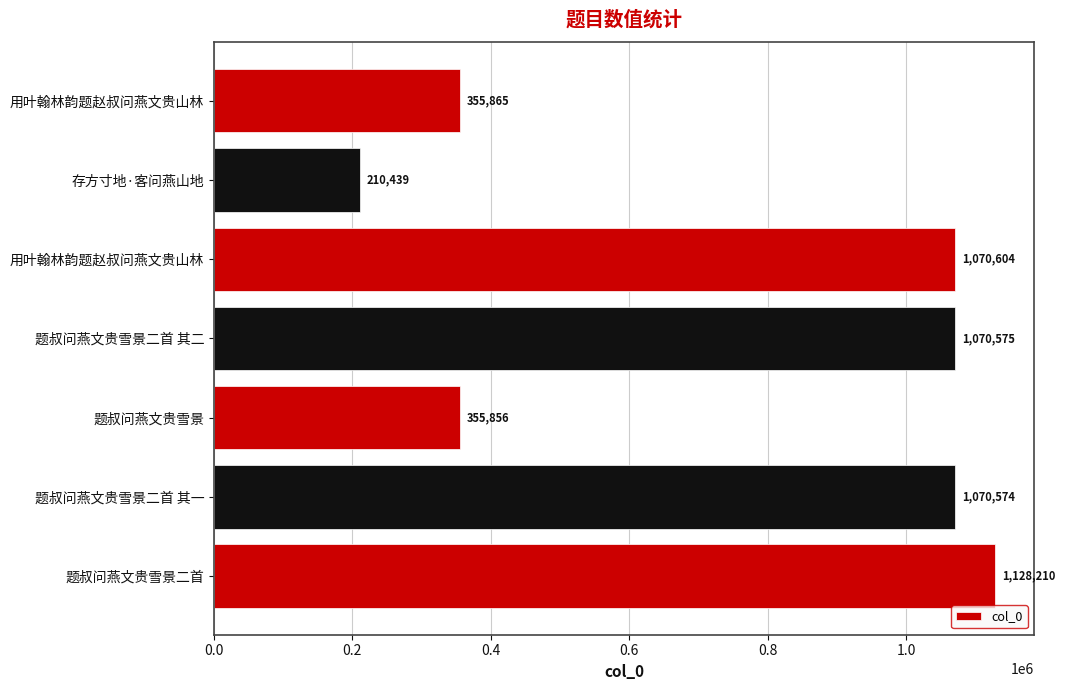

How many series are shown in this chart?

1